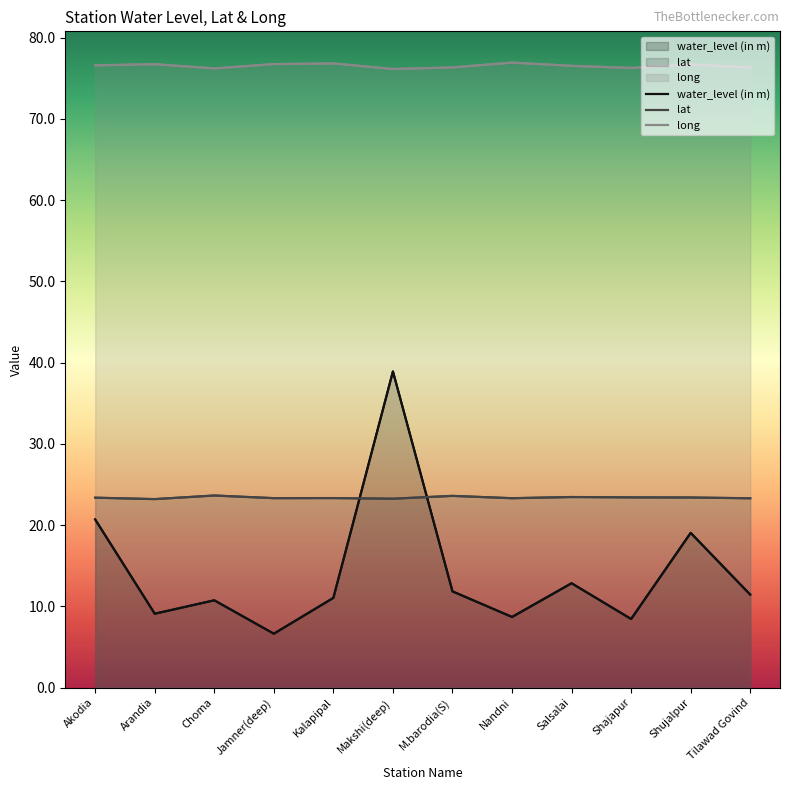

True or false: long and lat intersect in this chart.

False